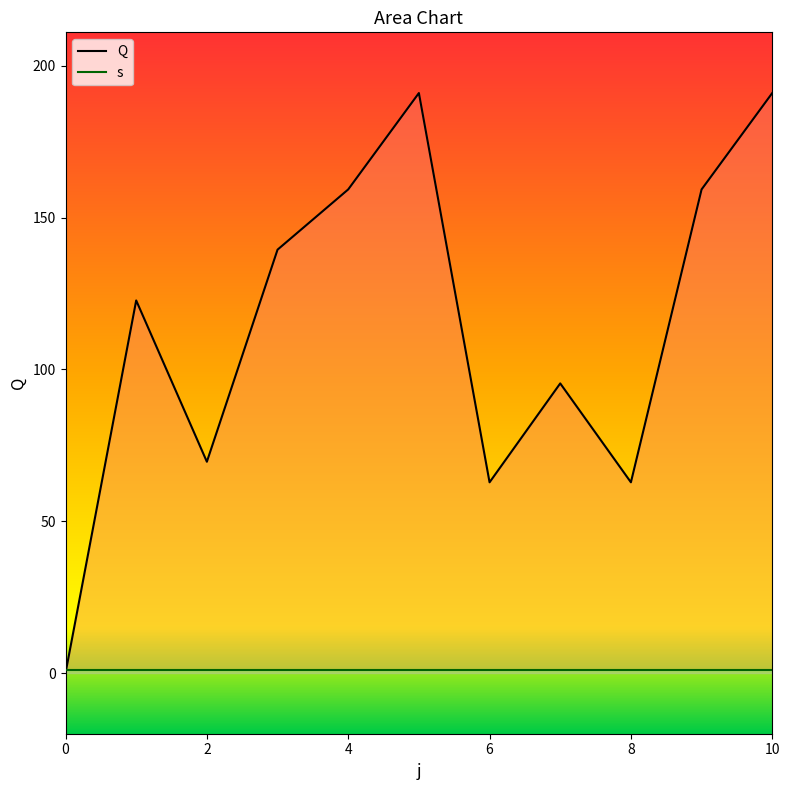

The value at 4 is 159.3. True or false?

True